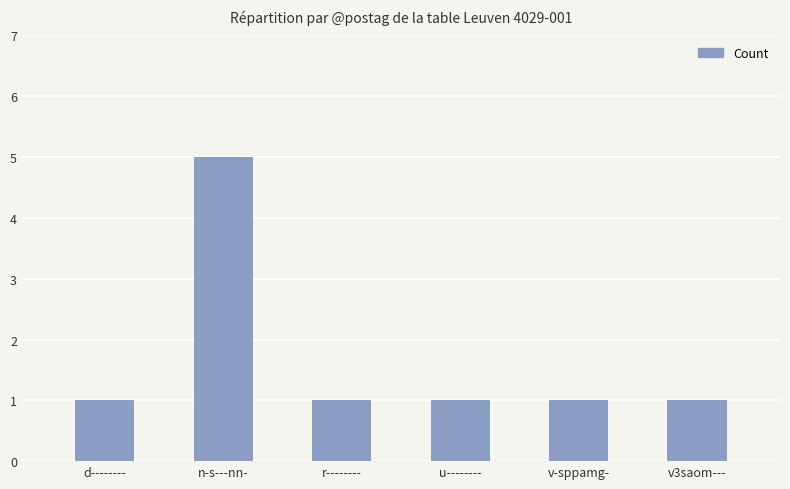

Reading right to left, list all the values displayed in this chart.

v3saom---=1	v-sppamg-=1	u--------=1	r--------=1	n-s---nn-=5	d--------=1